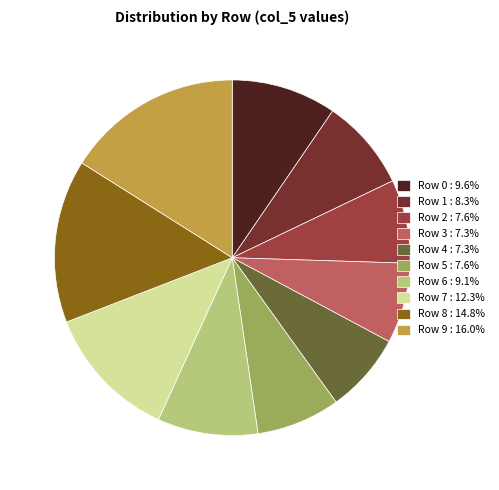

What is the ratio of the value at Row 2 : 7.6% to the value at Row 1 : 8.3%?

0.9